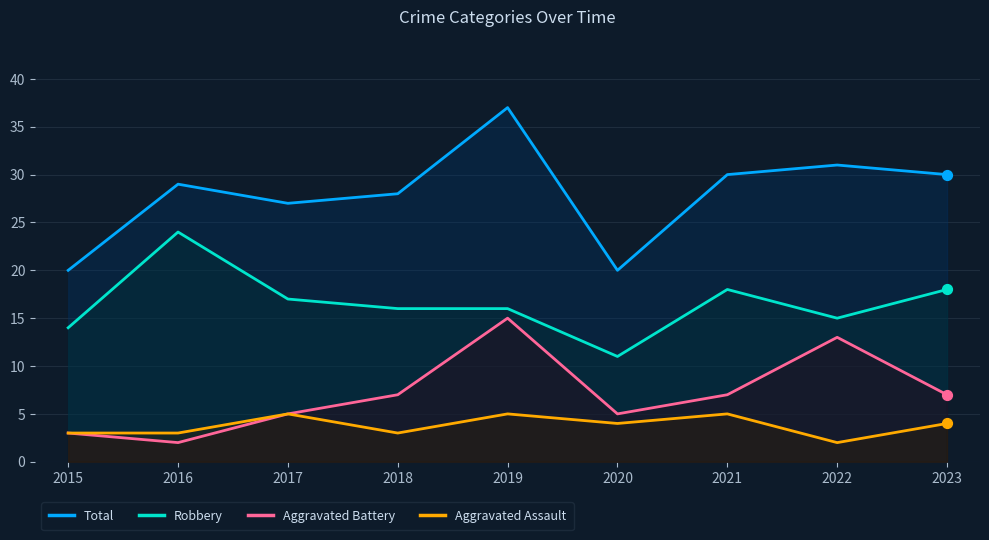

Which series has the largest total across all categories?

Total